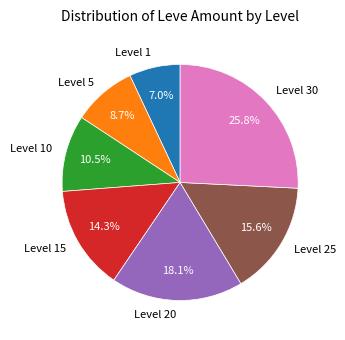

To the nearest percent, what is the difference between the Level 10 and Level 20 slice percentages?

8%